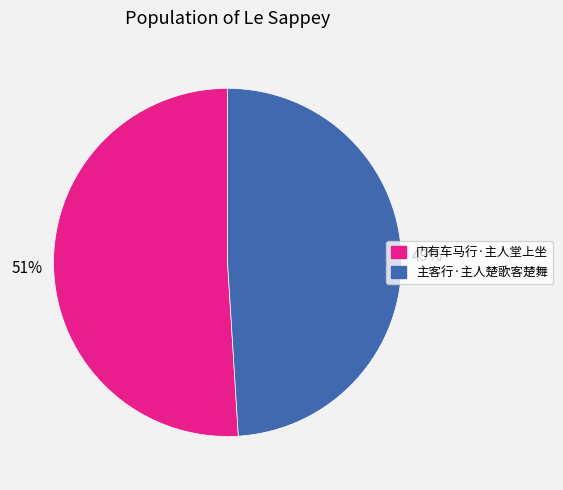

Is there any slice that represents more than half of the pie?

Yes